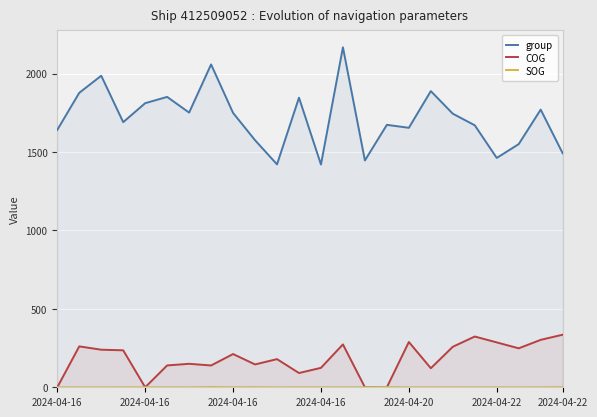

What is the difference between the second highest and minimum values in the COG series?

323.5